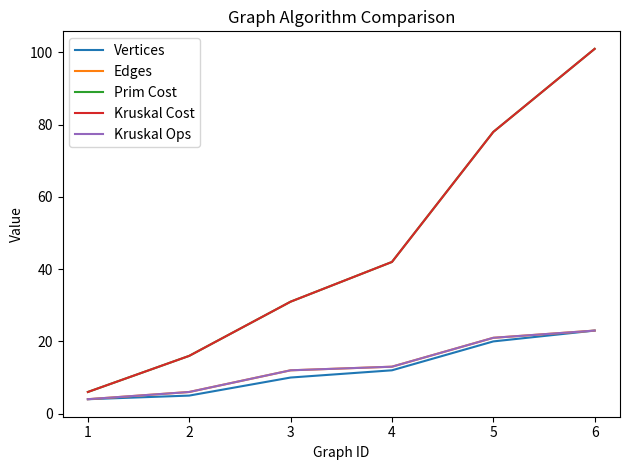

What is the difference between the Edges values at 2 and 6?

17